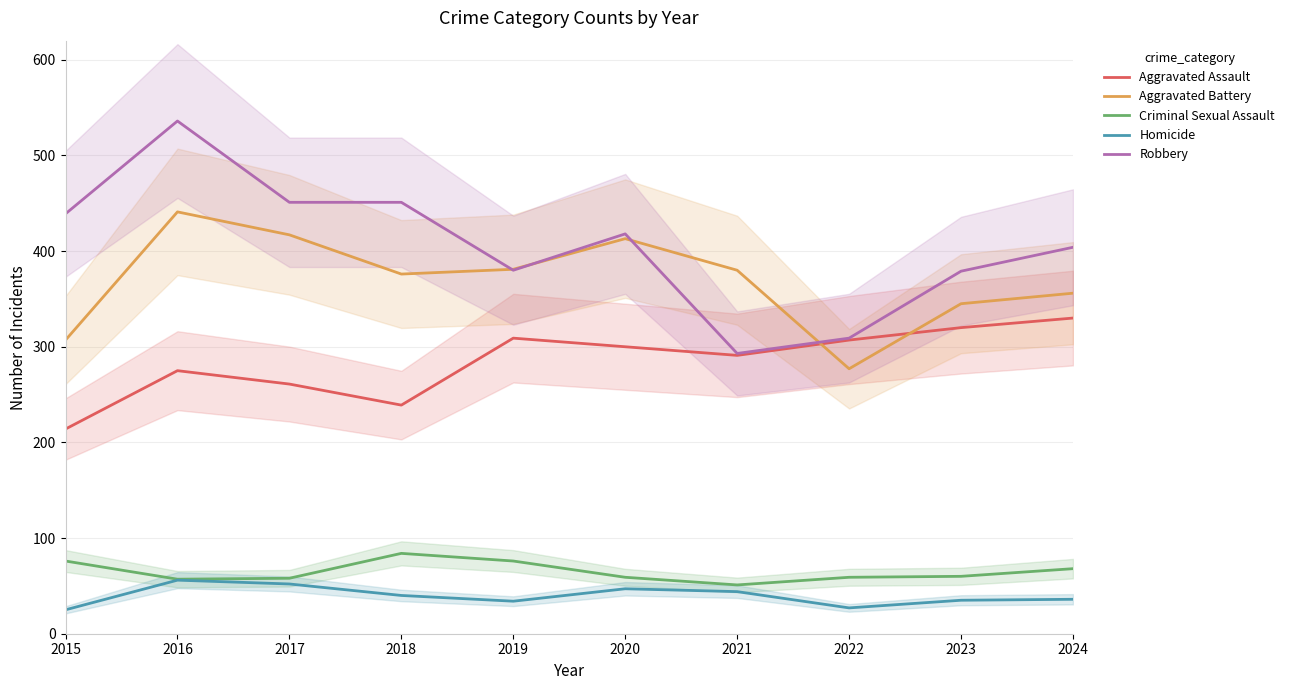

What is the difference between the maximum and minimum values in the Homicide series?

31